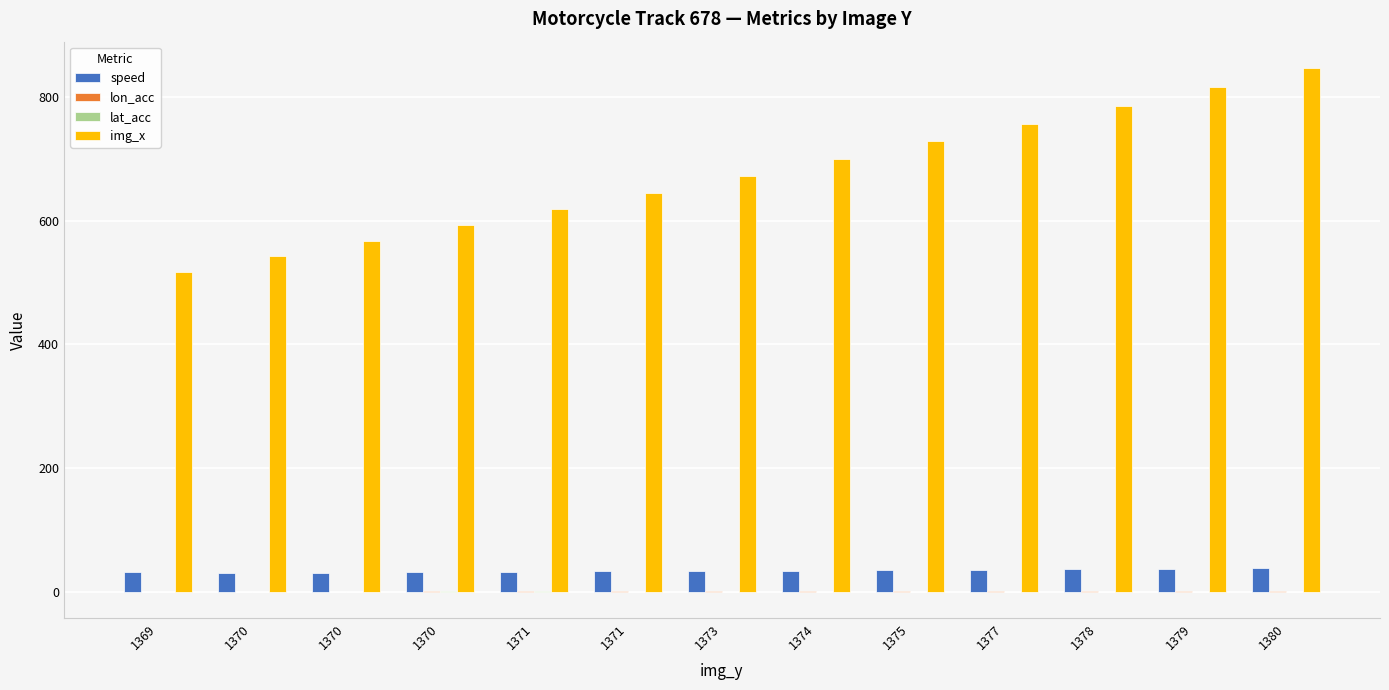

Are the bars horizontal?

No